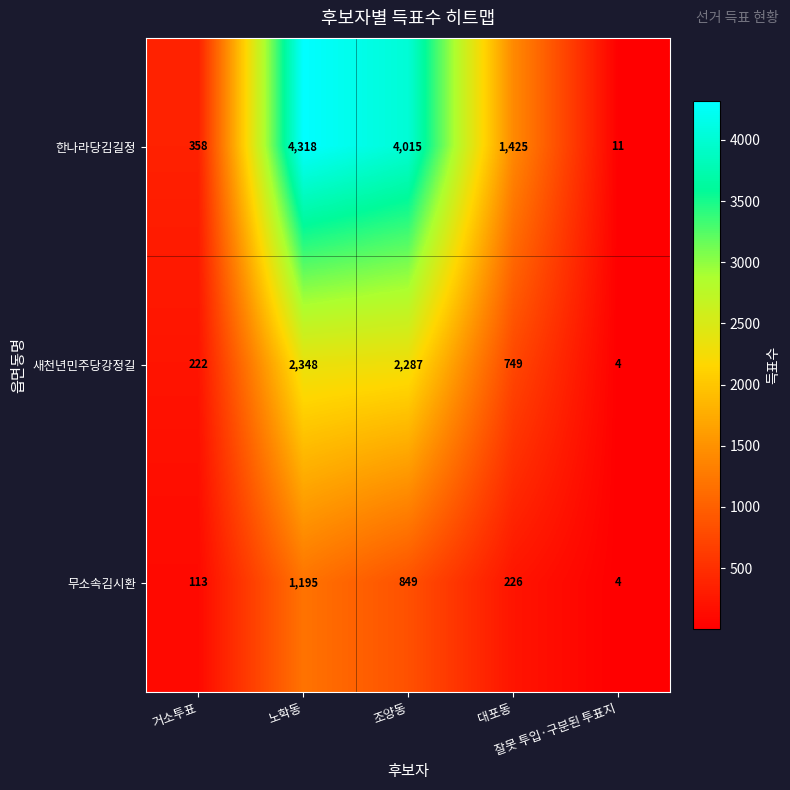

What is the smallest value displayed?

4